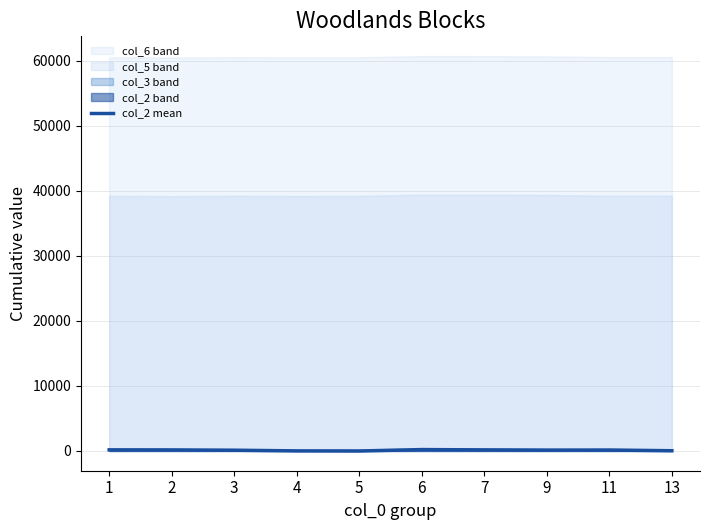

The value at 3 is 64.3. True or false?

False